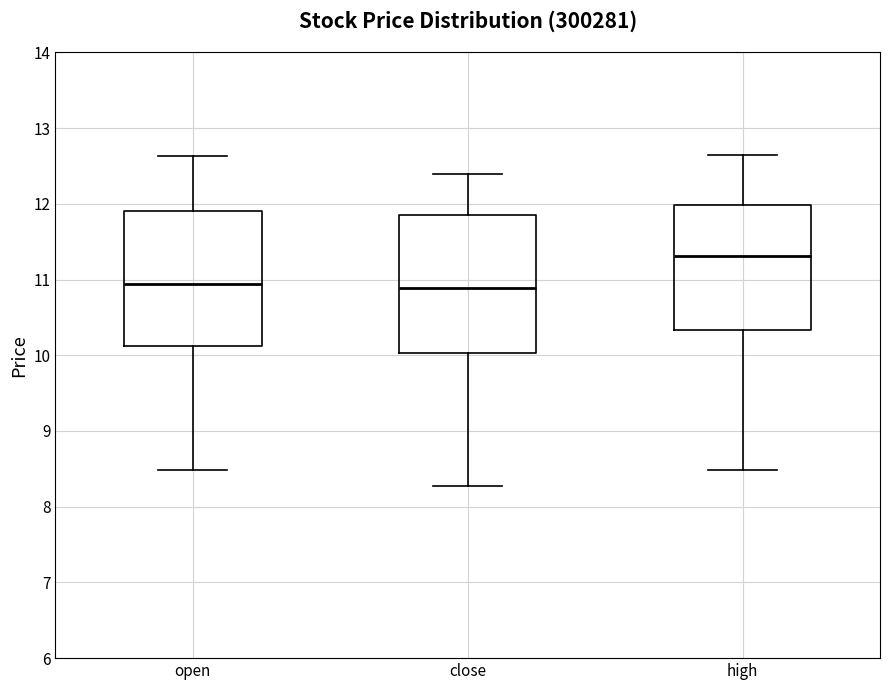

Where does the lower whisker of the box for open end on the y-axis? The values are not printed on the chart, so give them approximately, as read against the axis.

8.5